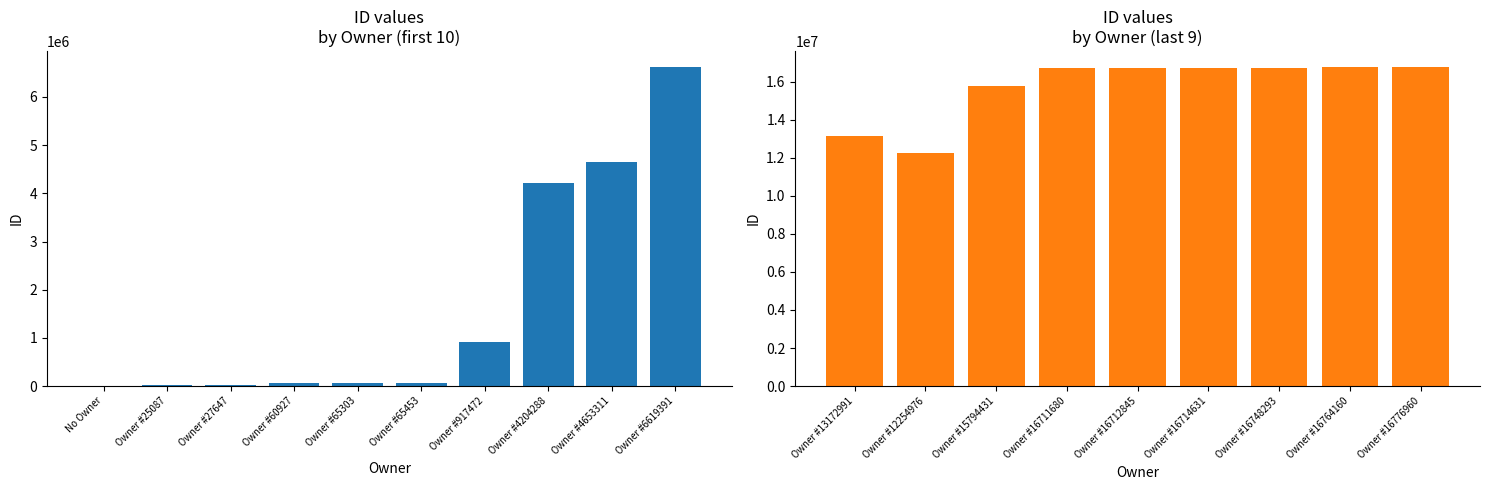

Does the chart contain any negative values?

No